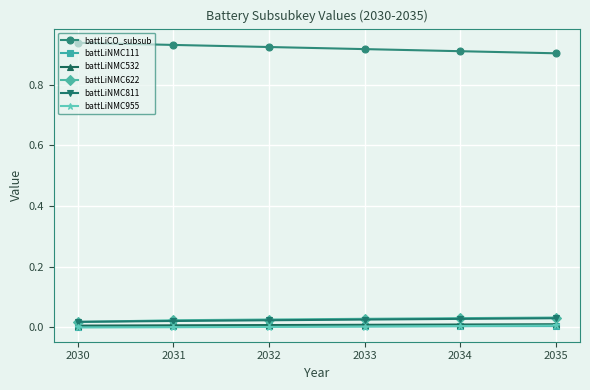

Does the chart display data point markers on the line(s)?

Yes